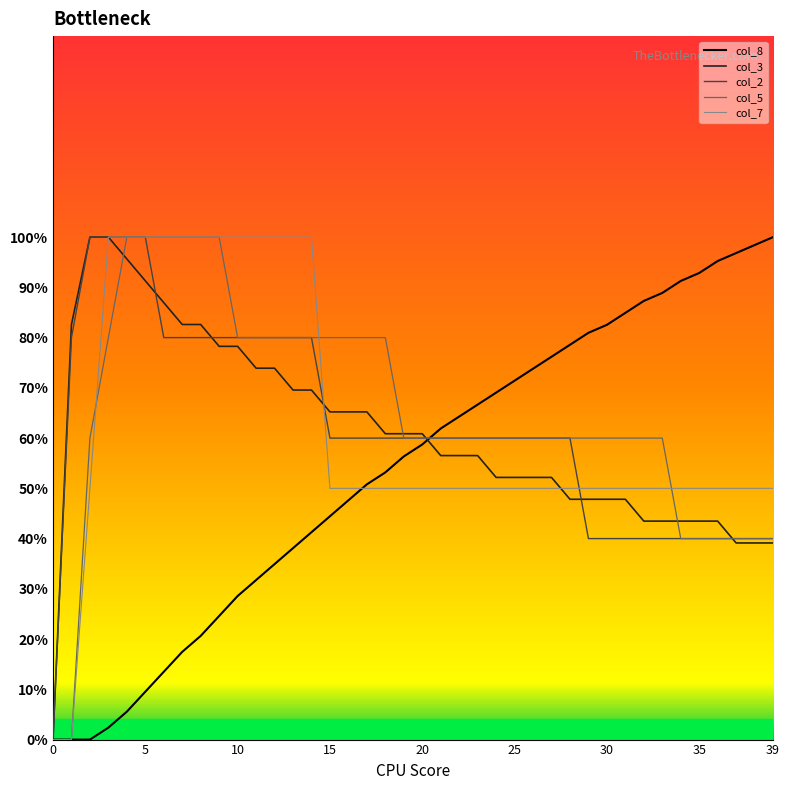

What are all the series names shown in the legend?

col_8, col_3, col_2, col_5, col_7